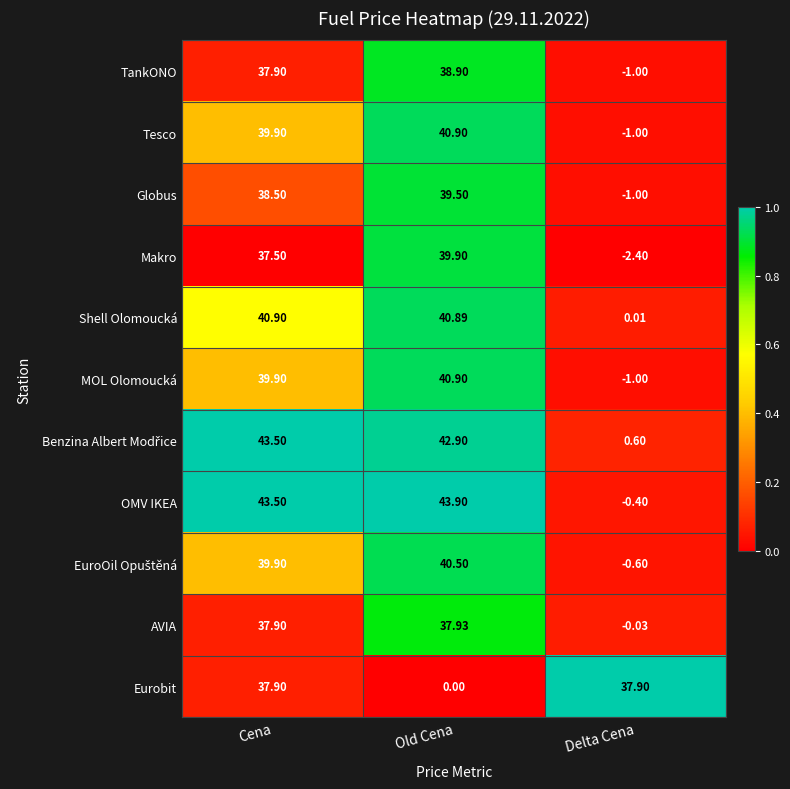

Which series has the widest spread of values?

OMV IKEA